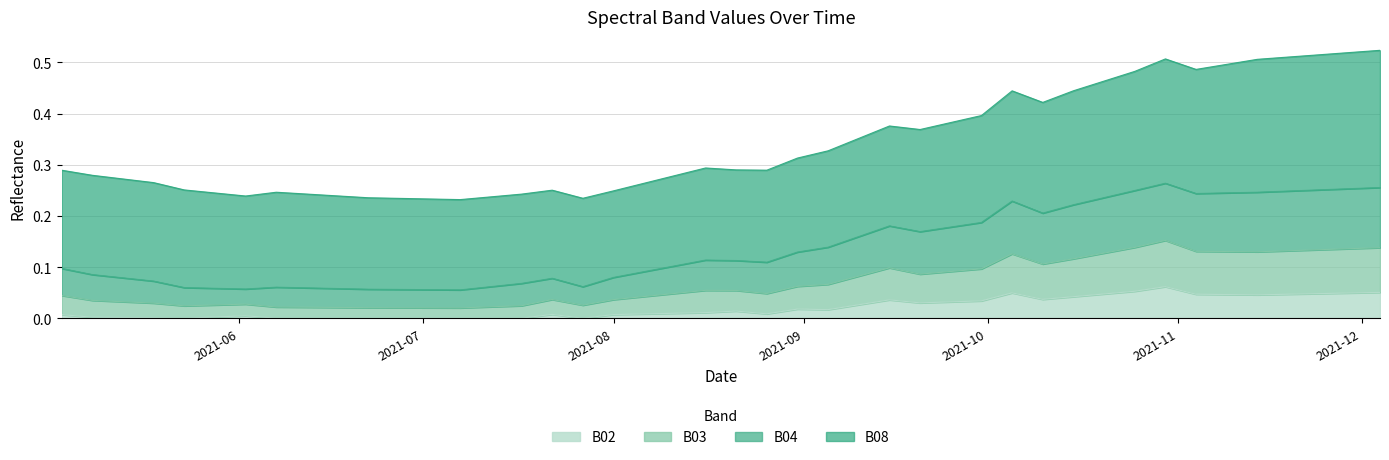

True or false: B03 and B02 intersect in this chart.

False